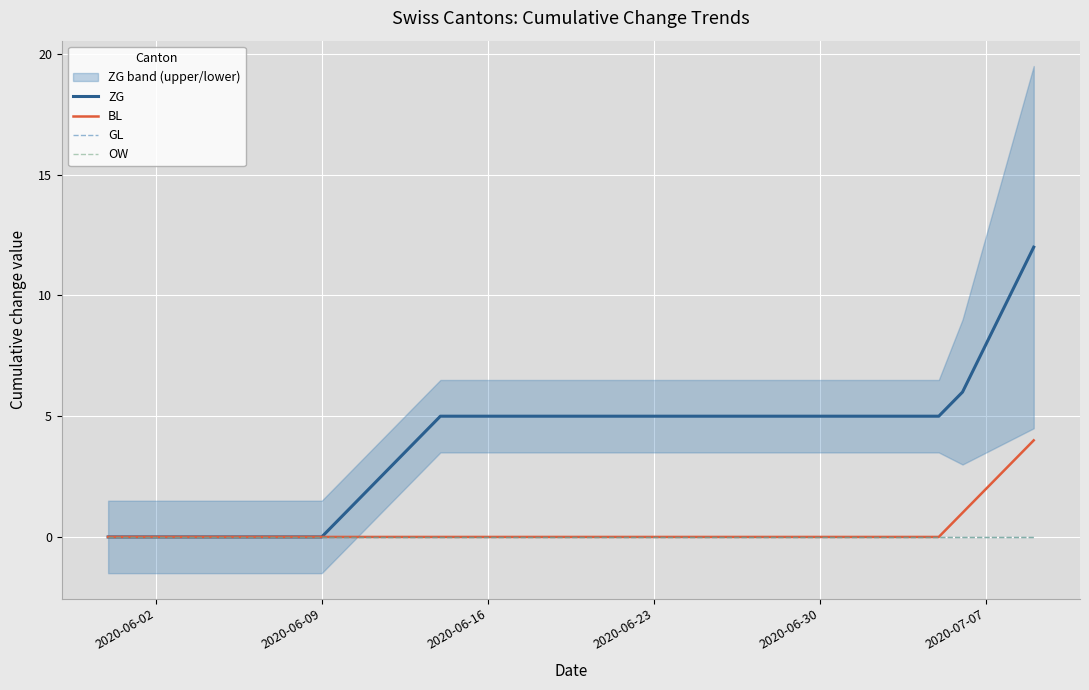

At which label is OW closest to 0?

2020-06-02